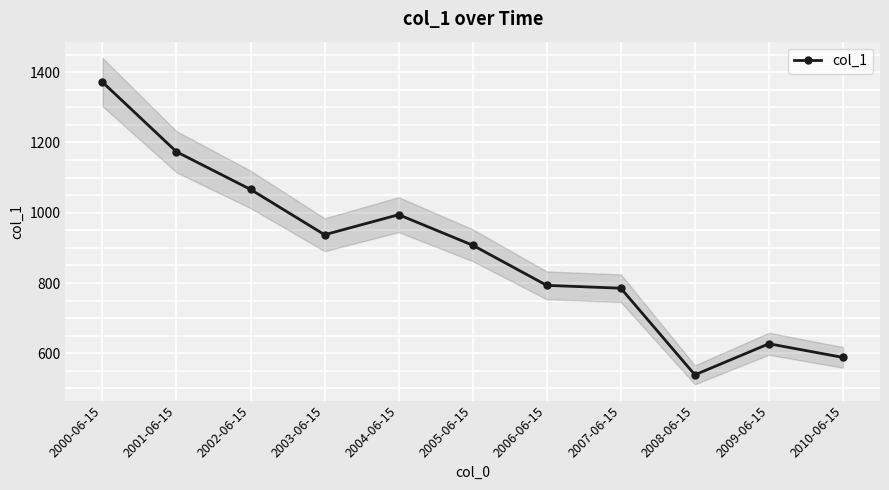

Where does the data first go above 907?

2000-06-15